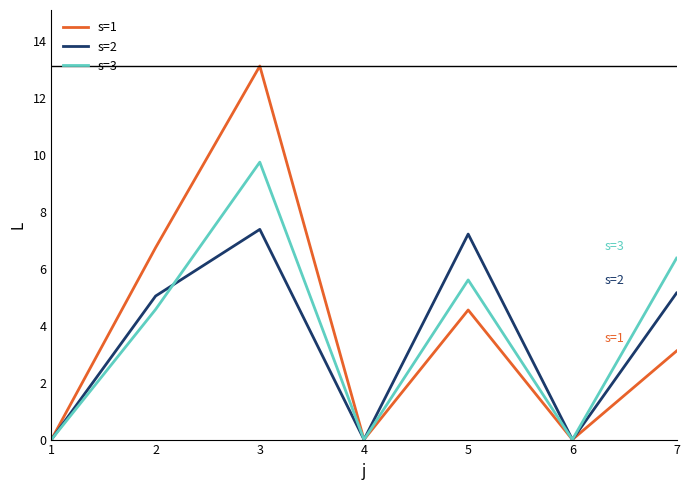

At which label is s=3 closest to 4?

2